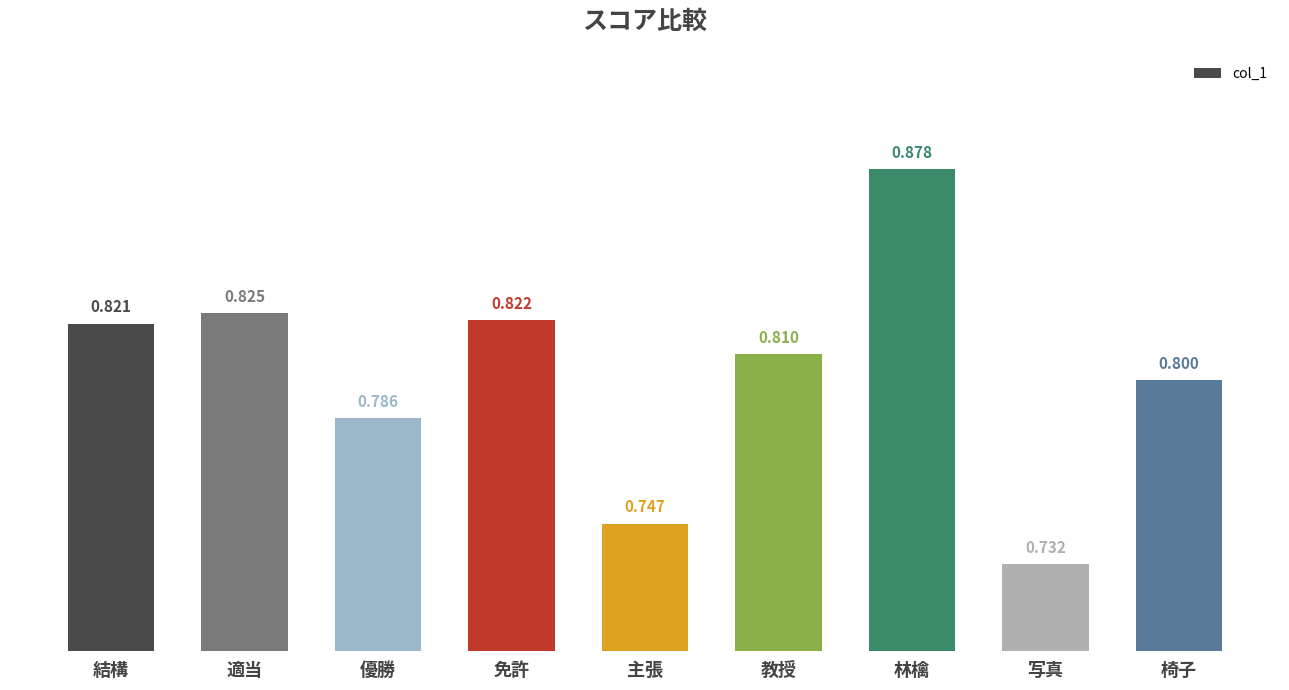

Rank the categories by value from lowest to highest.

写真, 主張, 優勝, 椅子, 教授, 結構, 免許, 適当, 林檎